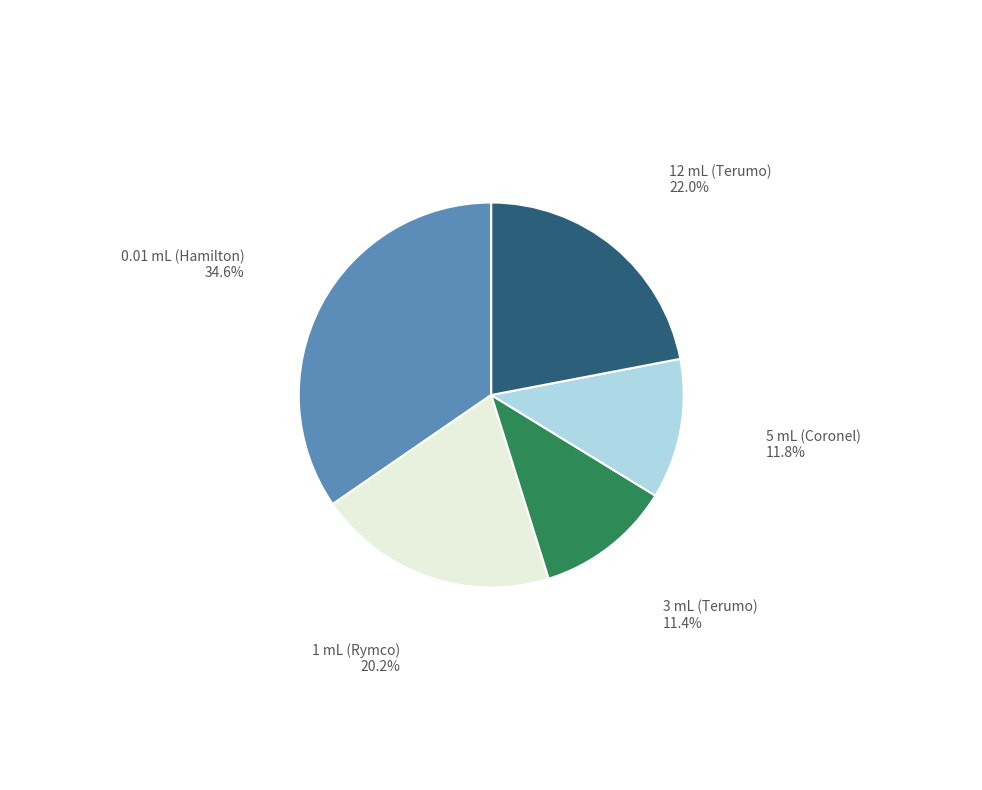

Do 3 mL (Terumo) and 12 mL (Terumo) together represent more than half of the pie?

No